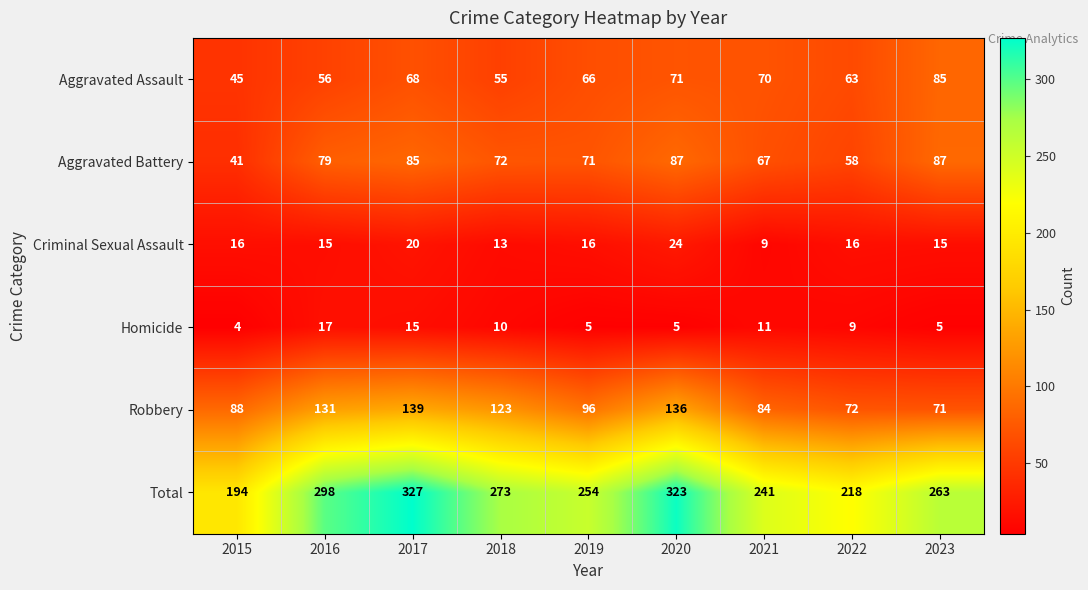

What is the total value across all series at 2017?

654